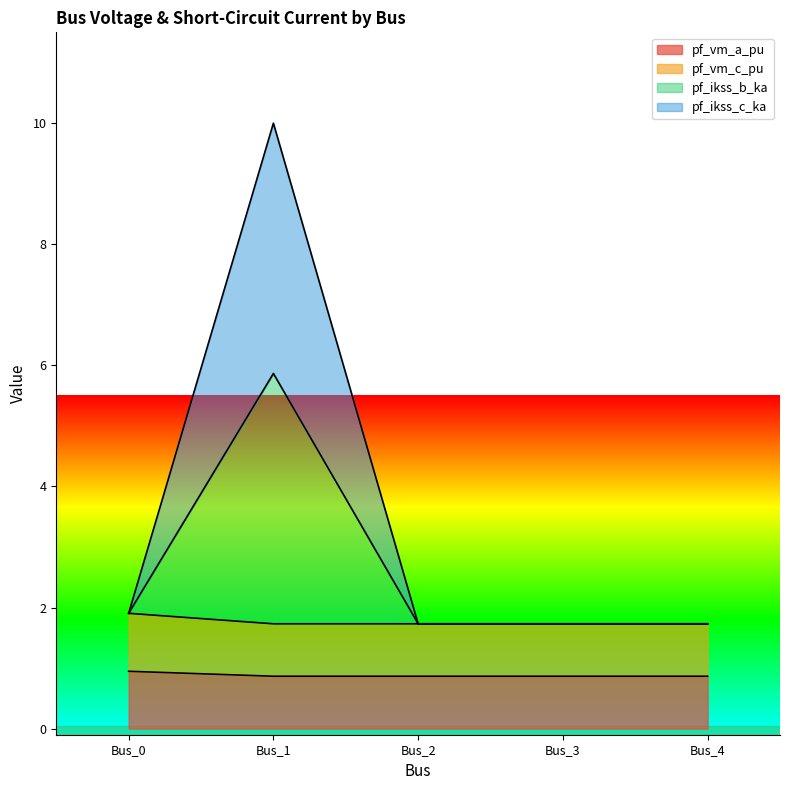

Is it true that pf_ikss_b_ka equals 1.7 at Bus_3?

True